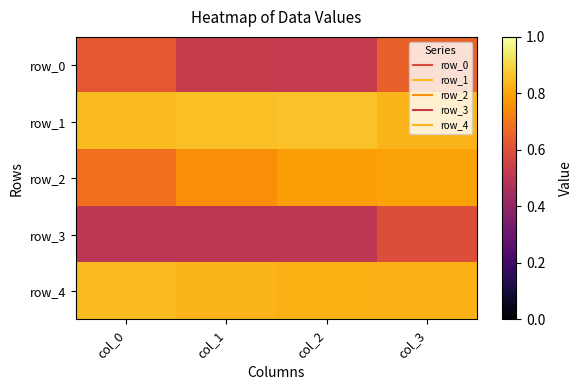

At how many categories does at least one series exceed 0?

4